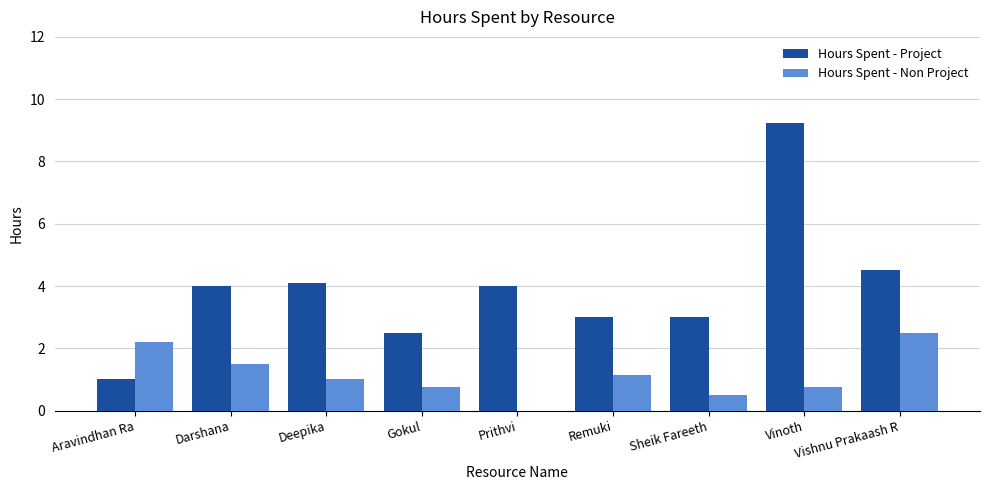

What is the maximum value for Hours Spent - Non Project?

2.5